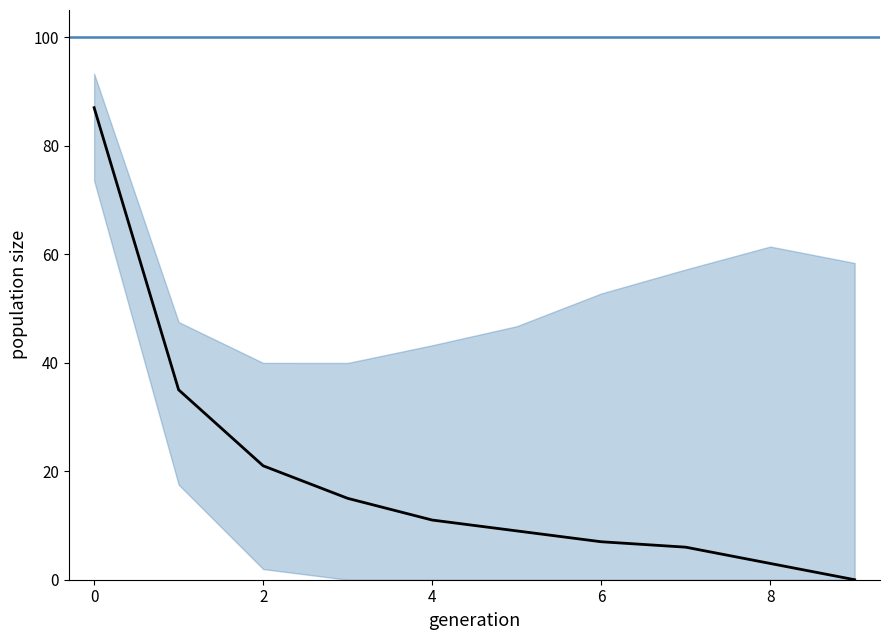

Is this an area chart (filled region under the line)?

No